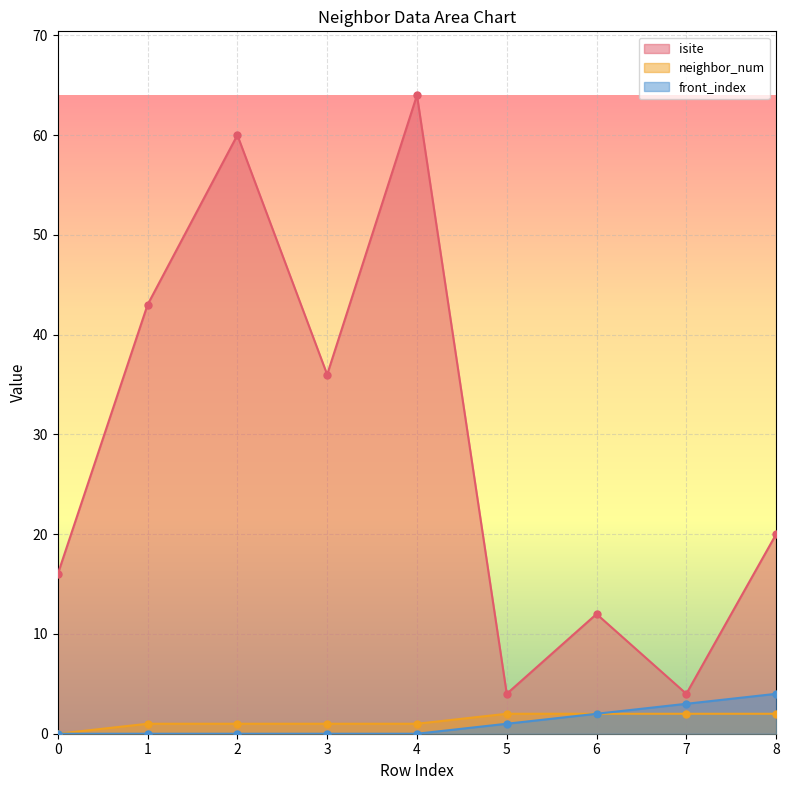

True or false: isite and neighbor_num intersect in this chart.

False